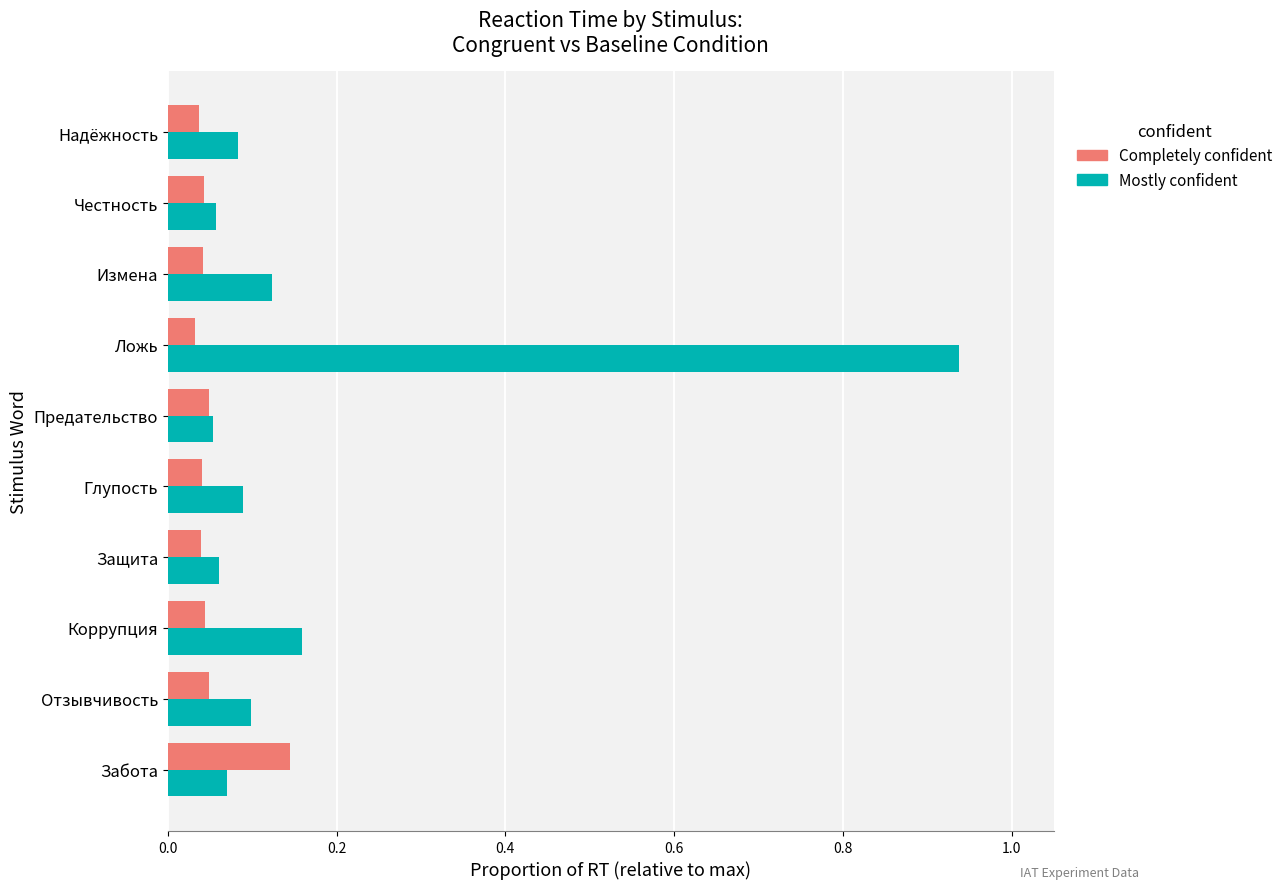

What is the sum of all Completely confident values?

0.5